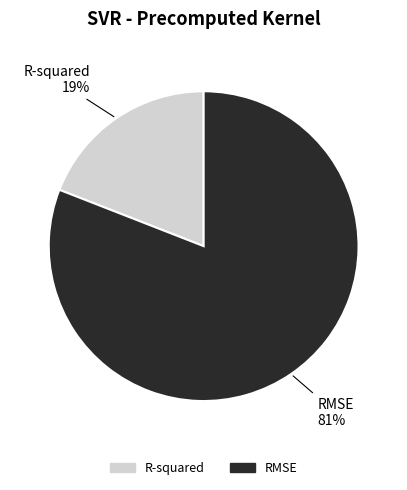

Rank the categories by value from lowest to highest.

R-squared, RMSE